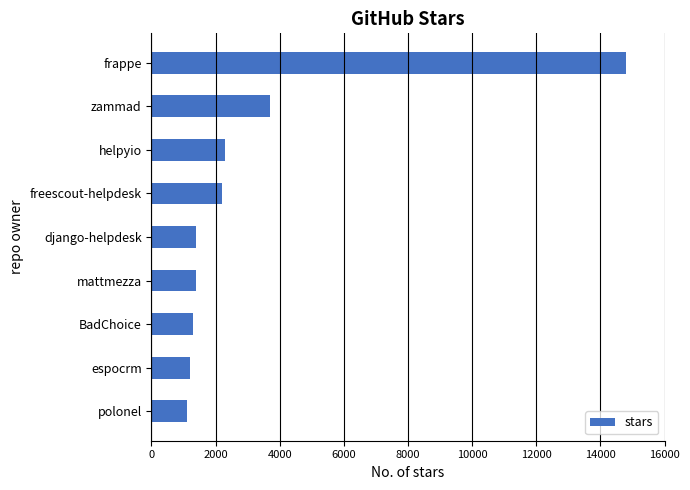

Between frappe and mattmezza, which is larger?

frappe